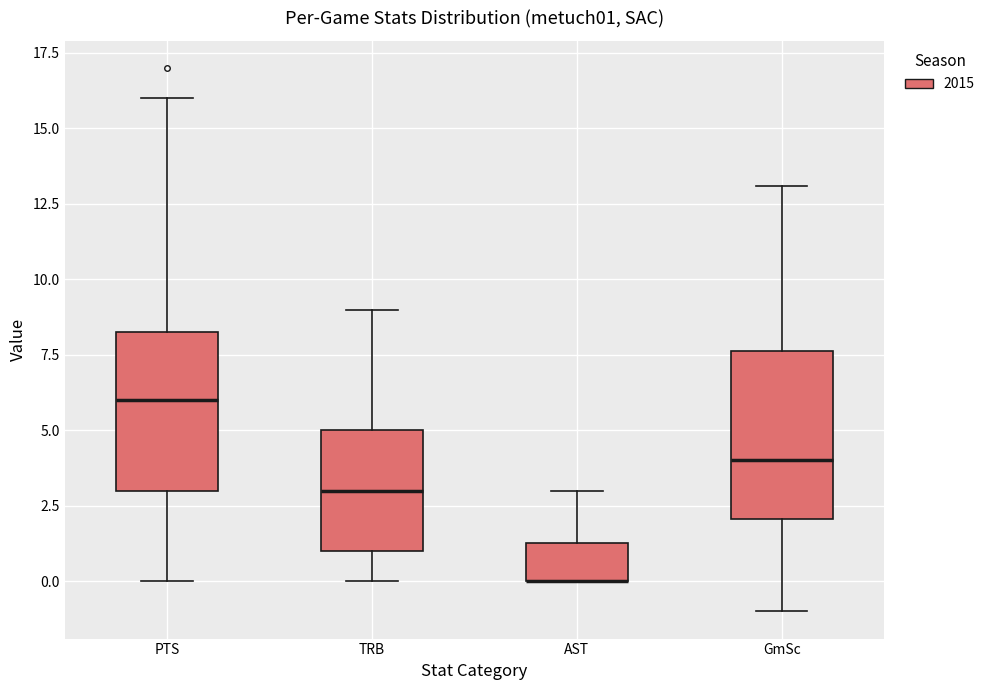

Where does the upper whisker of the box for AST end on the y-axis? The values are not printed on the chart, so give them approximately, as read against the axis.

3.0